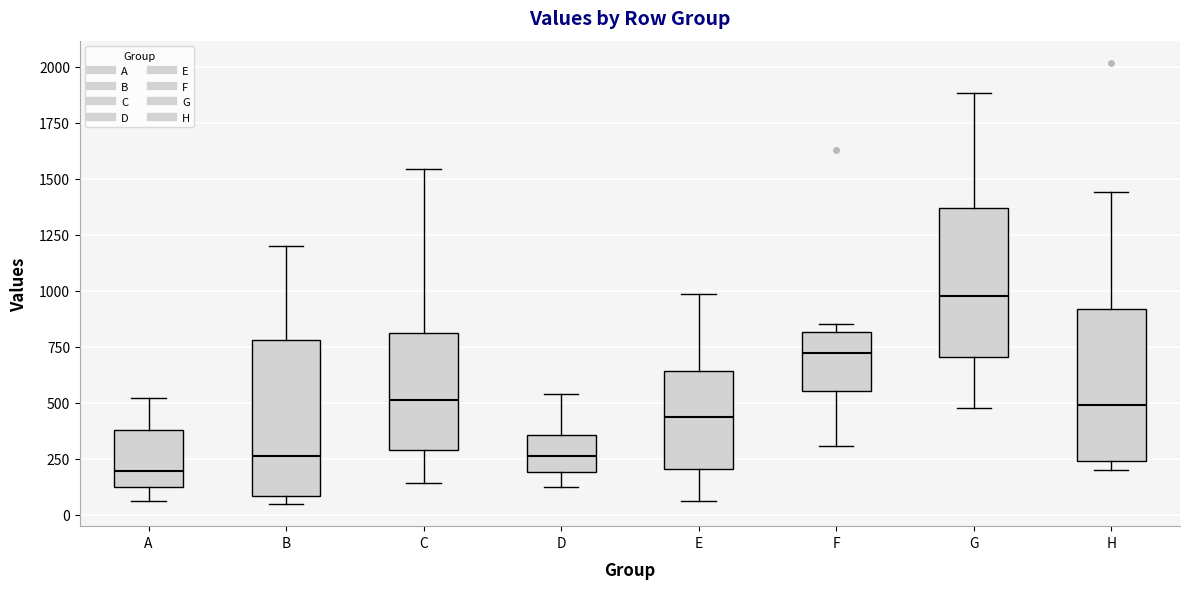

Which box's median line is the highest?

G